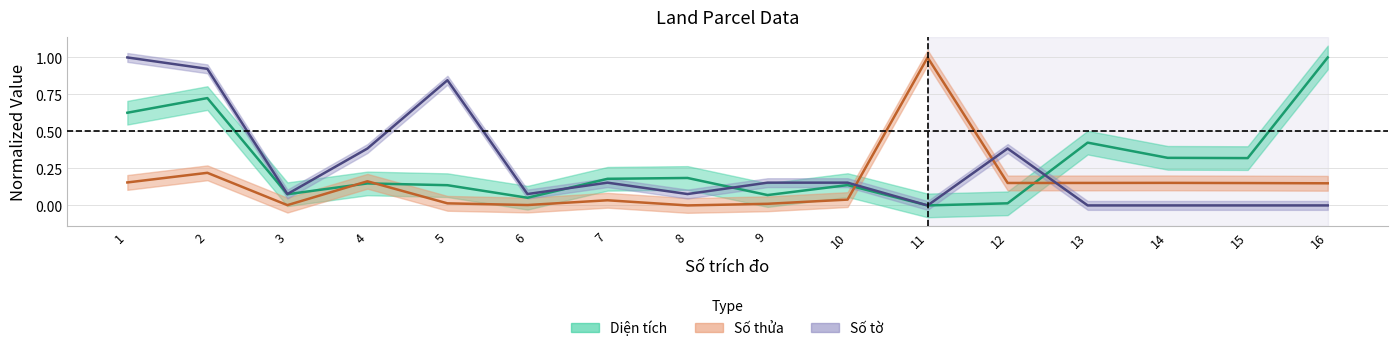

Is it true that Số tờ equals 1.0 at 1?

True